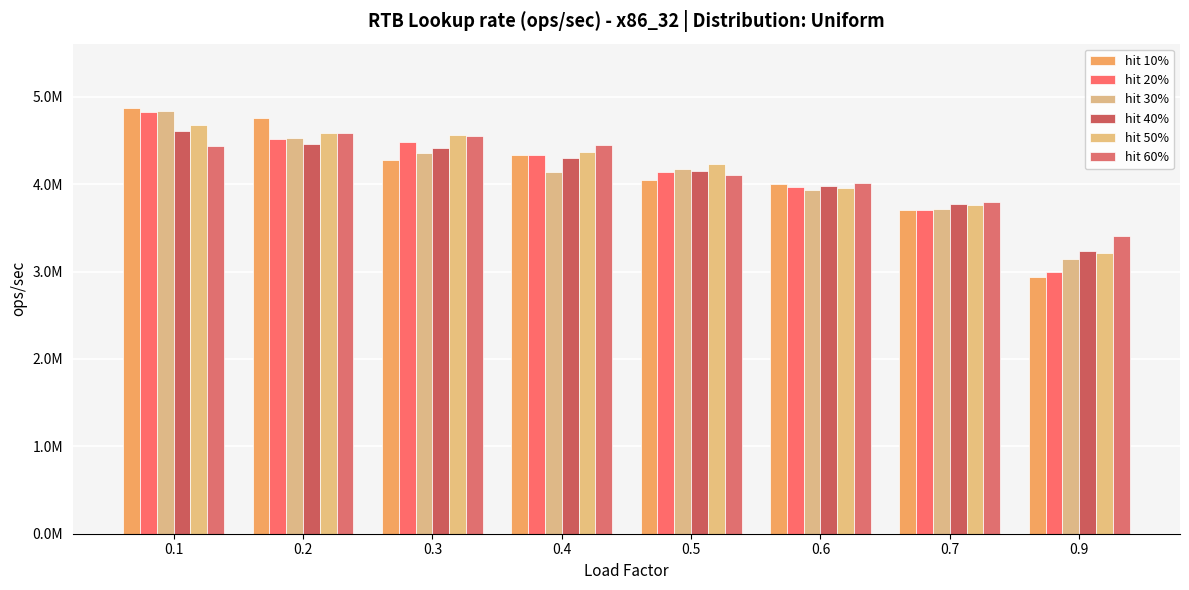

Are the bars grouped side by side (vs. stacked)?

Yes